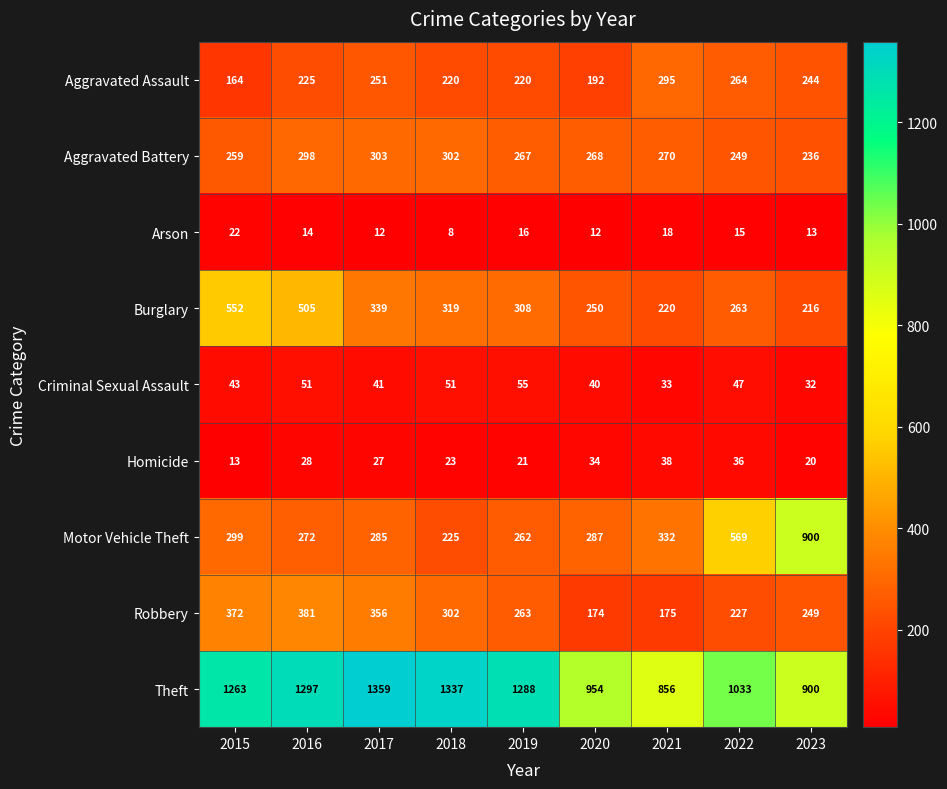

Which label corresponds to the smallest value in the chart?

2018